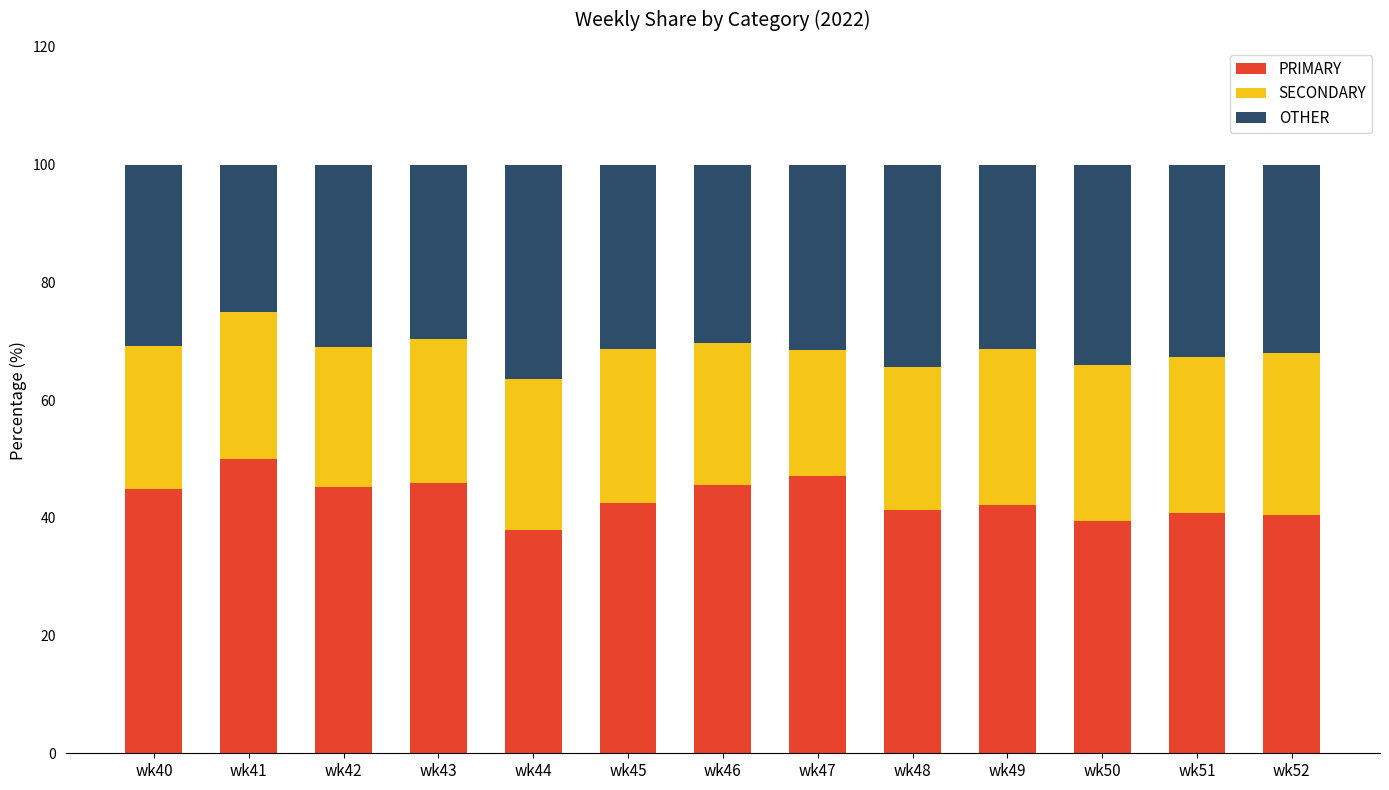

Is it true that PRIMARY equals 12.8 at wk51?

False